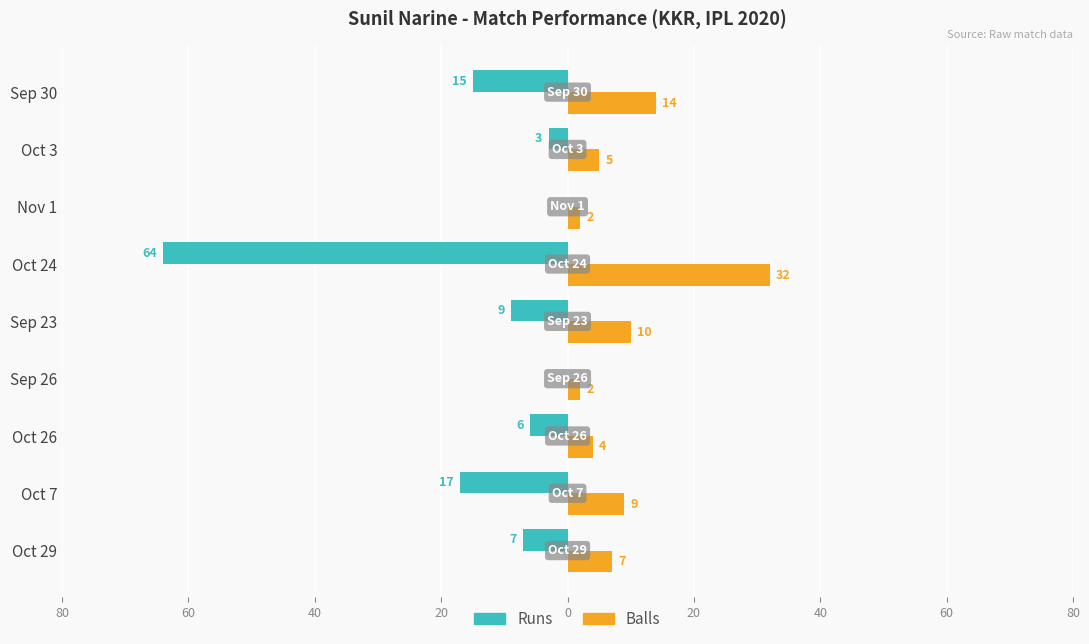

What are all the series names shown in the legend?

Runs, Balls